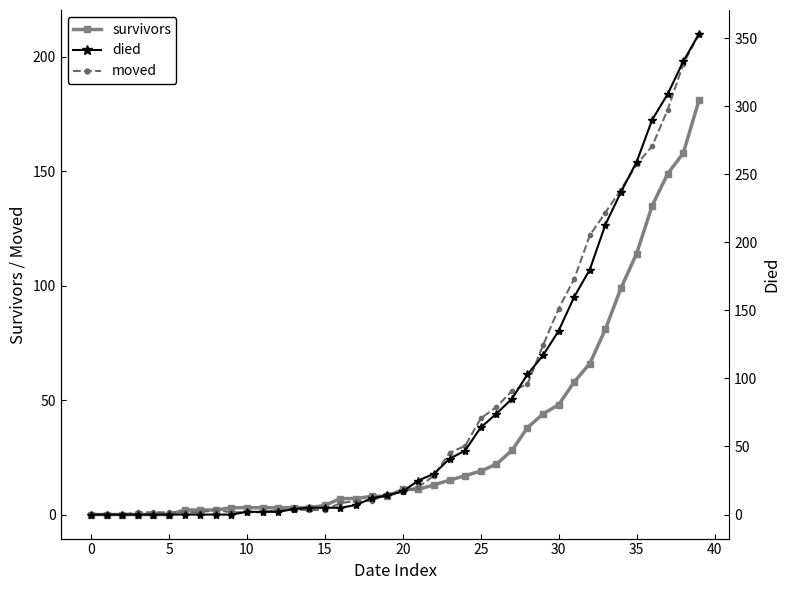

List the series in order of their overall mean, lowest first.

survivors, moved, died